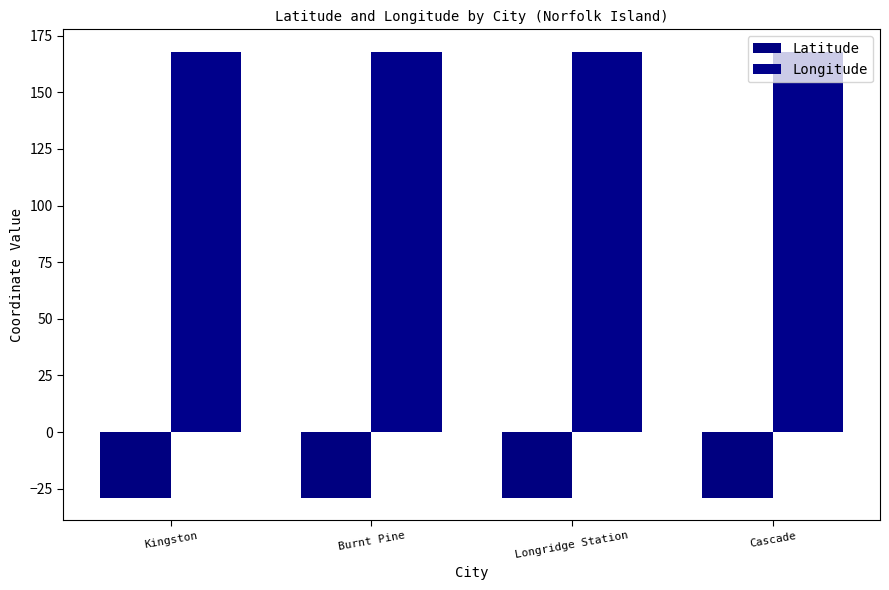

Where is Latitude nearest to the value -29?

Cascade